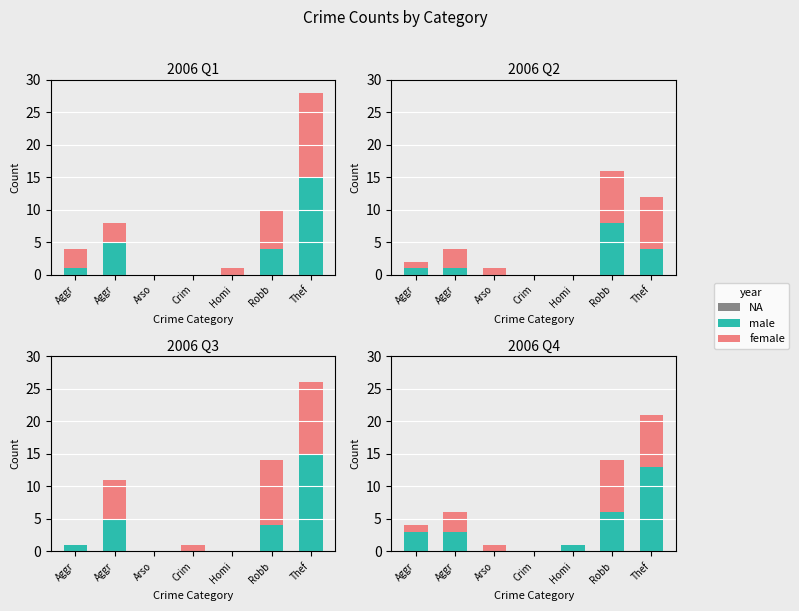

The value of NA at Homi is 0. True or false?

True